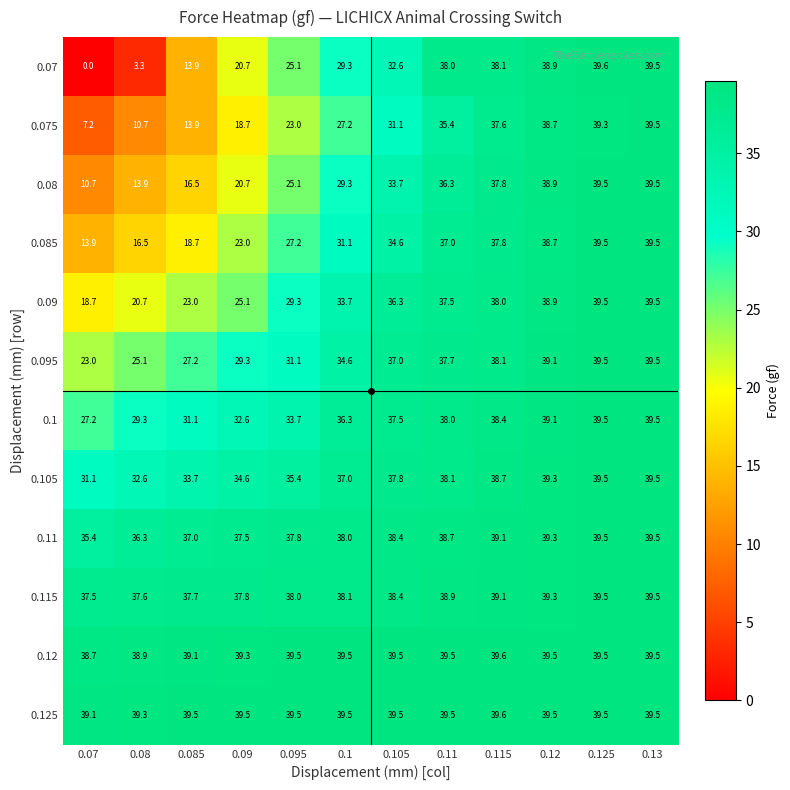

Is the value of 0.1 at 0.115 greater than the value of 0.085 at 0.1?

Yes